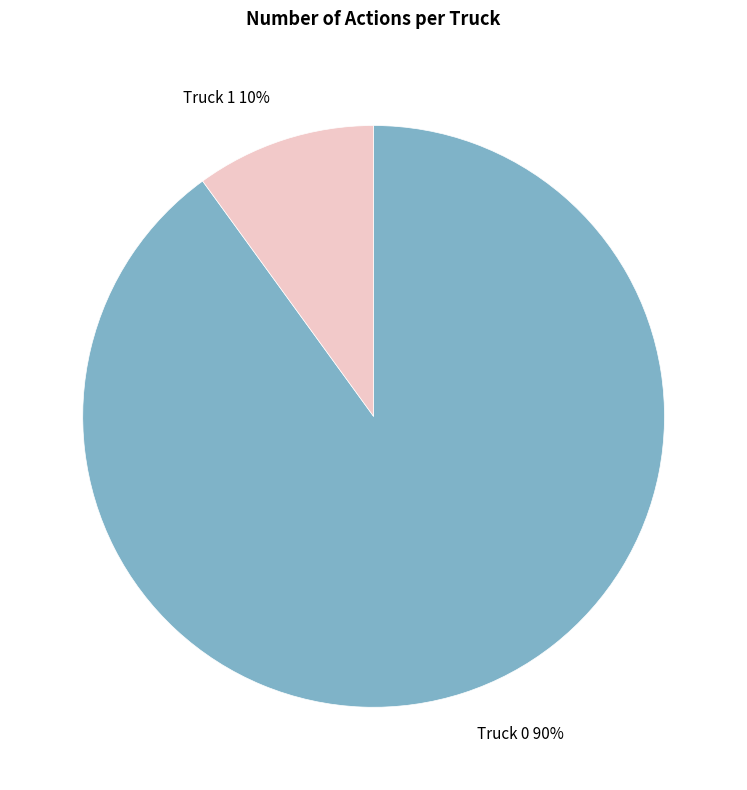

To the nearest percent, what is the difference between the Truck 0 and Truck 1 slice percentages?

80%